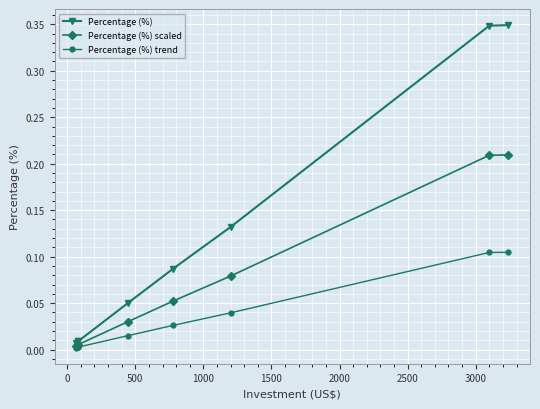

Which series has the largest total across all categories?

Percentage (%)